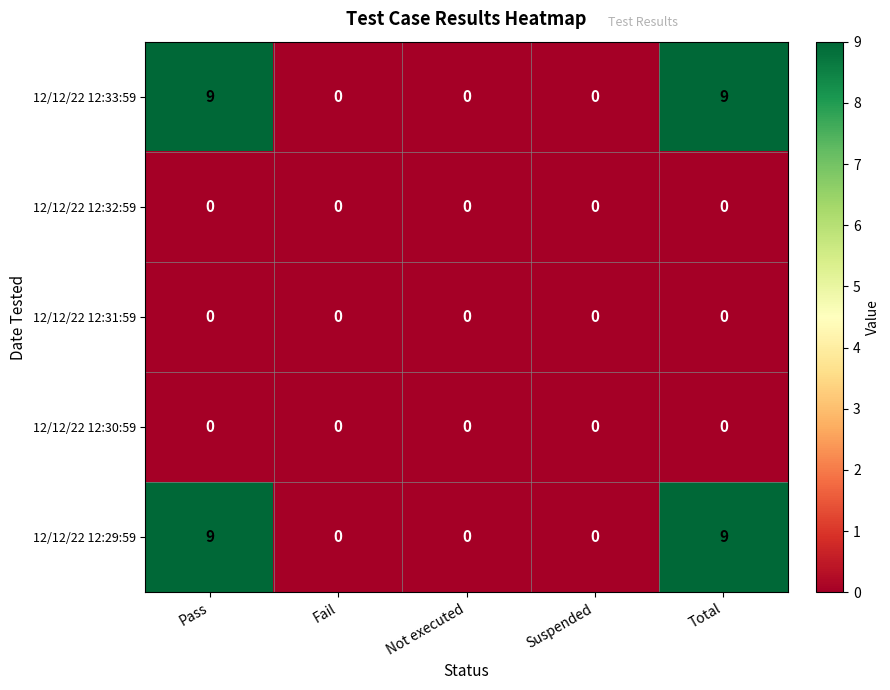

True or false: 12/12/22 12:30:59 has a value of 0 at Fail.

True